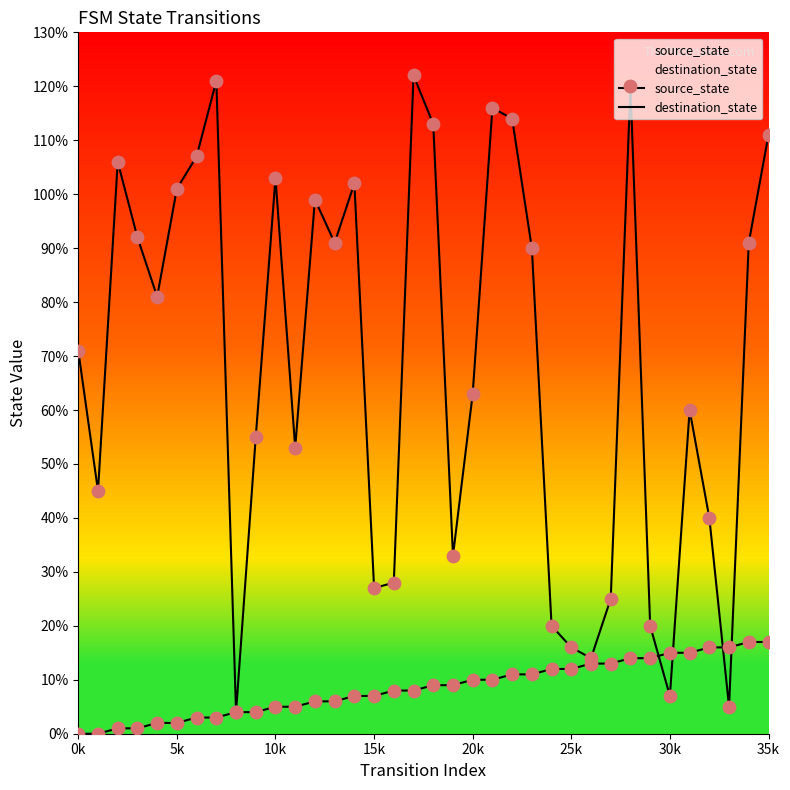

Which series contains the lowest Y value?

source_state